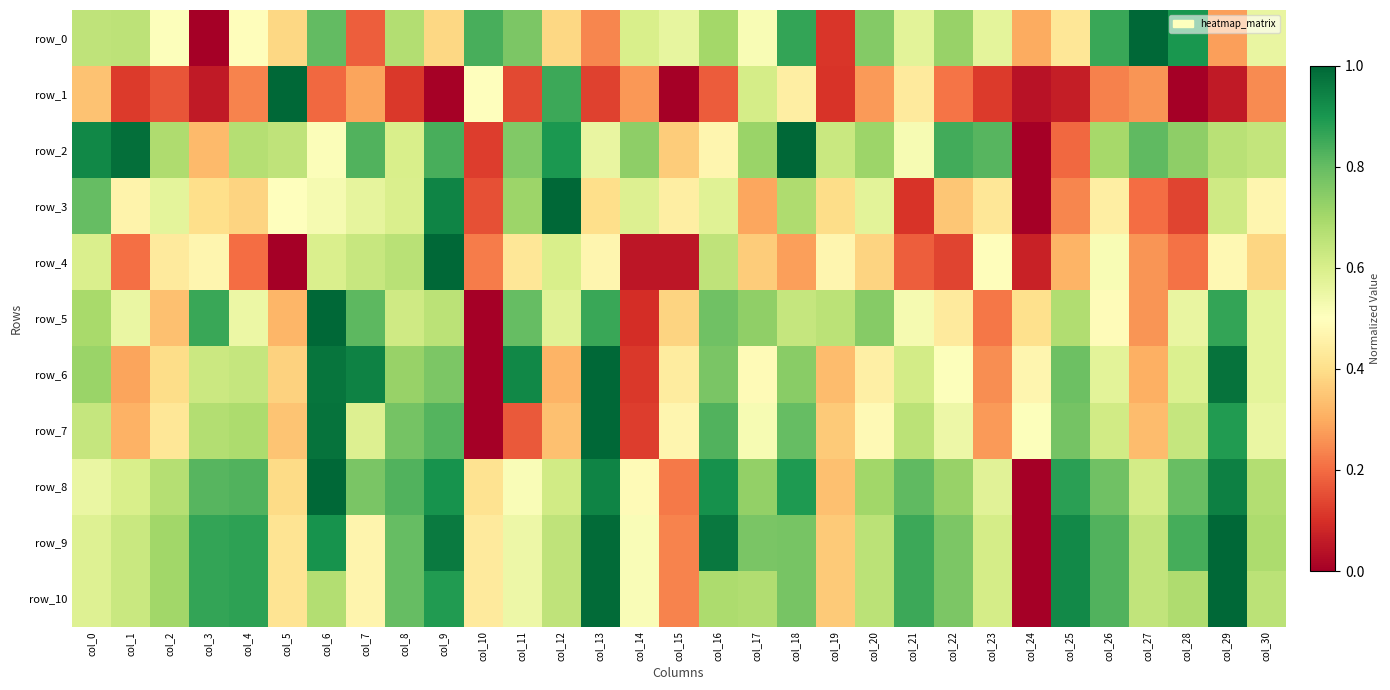

Reading left to right, list all the values displayed in this chart.

row_0: col_0=0.6	col_1=0.7	col_2=0.5	col_3=0.0	col_4=0.5	col_5=0.4	col_6=0.8	col_7=0.2	col_8=0.7	col_9=0.4	col_10=0.8	col_11=0.8	col_12=0.4	col_13=0.2	col_14=0.6	col_15=0.6	col_16=0.7	col_17=0.5	col_18=0.9	col_19=0.1	col_20=0.8	col_21=0.6	col_22=0.7	col_23=0.6	col_24=0.3	col_25=0.4	col_26=0.9	col_27=1.0	col_28=0.9	col_29=0.3	col_30=0.6
row_1: col_0=0.3	col_1=0.1	col_2=0.2	col_3=0.1	col_4=0.2	col_5=1.0	col_6=0.2	col_7=0.3	col_8=0.1	col_9=0.0	col_10=0.5	col_11=0.1	col_12=0.9	col_13=0.1	col_14=0.3	col_15=0.0	col_16=0.2	col_17=0.6	col_18=0.4	col_19=0.1	col_20=0.3	col_21=0.4	col_22=0.2	col_23=0.1	col_24=0.0	col_25=0.1	col_26=0.2	col_27=0.3	col_28=0.0	col_29=0.1	col_30=0.2
row_2: col_0=0.9	col_1=1.0	col_2=0.7	col_3=0.3	col_4=0.7	col_5=0.7	col_6=0.5	col_7=0.8	col_8=0.6	col_9=0.8	col_10=0.1	col_11=0.8	col_12=0.9	col_13=0.6	col_14=0.7	col_15=0.4	col_16=0.5	col_17=0.7	col_18=1.0	col_19=0.6	col_20=0.7	col_21=0.5	col_22=0.8	col_23=0.8	col_24=0.0	col_25=0.2	col_26=0.7	col_27=0.8	col_28=0.7	col_29=0.7	col_30=0.6
row_3: col_0=0.8	col_1=0.5	col_2=0.6	col_3=0.4	col_4=0.4	col_5=0.5	col_6=0.5	col_7=0.6	col_8=0.6	col_9=0.9	col_10=0.2	col_11=0.7	col_12=1.0	col_13=0.4	col_14=0.6	col_15=0.4	col_16=0.6	col_17=0.3	col_18=0.7	col_19=0.4	col_20=0.6	col_21=0.1	col_22=0.3	col_23=0.4	col_24=0.0	col_25=0.2	col_26=0.4	col_27=0.2	col_28=0.1	col_29=0.6	col_30=0.5
row_4: col_0=0.6	col_1=0.2	col_2=0.4	col_3=0.5	col_4=0.2	col_5=0.0	col_6=0.6	col_7=0.6	col_8=0.7	col_9=1.0	col_10=0.2	col_11=0.4	col_12=0.6	col_13=0.5	col_14=0.1	col_15=0.0	col_16=0.7	col_17=0.4	col_18=0.3	col_19=0.5	col_20=0.4	col_21=0.2	col_22=0.1	col_23=0.5	col_24=0.1	col_25=0.3	col_26=0.5	col_27=0.3	col_28=0.2	col_29=0.5	col_30=0.4
row_5: col_0=0.7	col_1=0.6	col_2=0.3	col_3=0.9	col_4=0.5	col_5=0.3	col_6=1.0	col_7=0.8	col_8=0.6	col_9=0.7	col_10=0.0	col_11=0.8	col_12=0.6	col_13=0.9	col_14=0.1	col_15=0.4	col_16=0.8	col_17=0.7	col_18=0.6	col_19=0.7	col_20=0.7	col_21=0.5	col_22=0.4	col_23=0.2	col_24=0.4	col_25=0.7	col_26=0.5	col_27=0.3	col_28=0.6	col_29=0.9	col_30=0.6
row_6: col_0=0.7	col_1=0.3	col_2=0.4	col_3=0.6	col_4=0.6	col_5=0.4	col_6=1.0	col_7=0.9	col_8=0.7	col_9=0.8	col_10=0.0	col_11=0.9	col_12=0.3	col_13=1.0	col_14=0.1	col_15=0.4	col_16=0.8	col_17=0.5	col_18=0.7	col_19=0.3	col_20=0.4	col_21=0.6	col_22=0.5	col_23=0.3	col_24=0.5	col_25=0.8	col_26=0.6	col_27=0.3	col_28=0.6	col_29=1.0	col_30=0.6
row_7: col_0=0.6	col_1=0.3	col_2=0.4	col_3=0.7	col_4=0.7	col_5=0.3	col_6=1.0	col_7=0.6	col_8=0.8	col_9=0.8	col_10=0.0	col_11=0.2	col_12=0.3	col_13=1.0	col_14=0.1	col_15=0.5	col_16=0.8	col_17=0.5	col_18=0.8	col_19=0.4	col_20=0.5	col_21=0.7	col_22=0.5	col_23=0.3	col_24=0.5	col_25=0.8	col_26=0.6	col_27=0.3	col_28=0.6	col_29=0.9	col_30=0.6
row_8: col_0=0.6	col_1=0.6	col_2=0.7	col_3=0.8	col_4=0.8	col_5=0.4	col_6=1.0	col_7=0.8	col_8=0.8	col_9=0.9	col_10=0.4	col_11=0.5	col_12=0.6	col_13=0.9	col_14=0.5	col_15=0.2	col_16=0.9	col_17=0.7	col_18=0.9	col_19=0.3	col_20=0.7	col_21=0.8	col_22=0.7	col_23=0.6	col_24=0.0	col_25=0.9	col_26=0.8	col_27=0.6	col_28=0.8	col_29=0.9	col_30=0.7
row_9: col_0=0.6	col_1=0.6	col_2=0.7	col_3=0.9	col_4=0.9	col_5=0.4	col_6=0.9	col_7=0.5	col_8=0.8	col_9=1.0	col_10=0.4	col_11=0.5	col_12=0.7	col_13=1.0	col_14=0.5	col_15=0.2	col_16=1.0	col_17=0.8	col_18=0.8	col_19=0.4	col_20=0.7	col_21=0.9	col_22=0.8	col_23=0.6	col_24=0.0	col_25=0.9	col_26=0.8	col_27=0.6	col_28=0.8	col_29=1.0	col_30=0.7
row_10: col_0=0.6	col_1=0.6	col_2=0.7	col_3=0.9	col_4=0.9	col_5=0.4	col_6=0.7	col_7=0.5	col_8=0.8	col_9=0.9	col_10=0.4	col_11=0.5	col_12=0.7	col_13=1.0	col_14=0.5	col_15=0.2	col_16=0.7	col_17=0.7	col_18=0.8	col_19=0.4	col_20=0.7	col_21=0.9	col_22=0.8	col_23=0.6	col_24=0.0	col_25=0.9	col_26=0.8	col_27=0.6	col_28=0.7	col_29=1.0	col_30=0.7